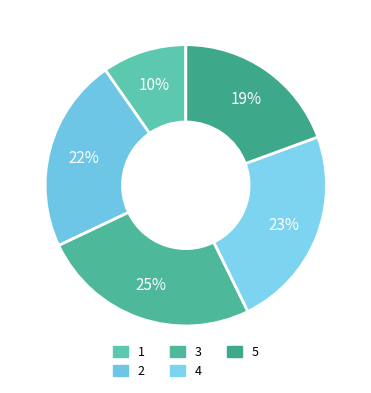

What is the smallest slice in the pie chart?

1